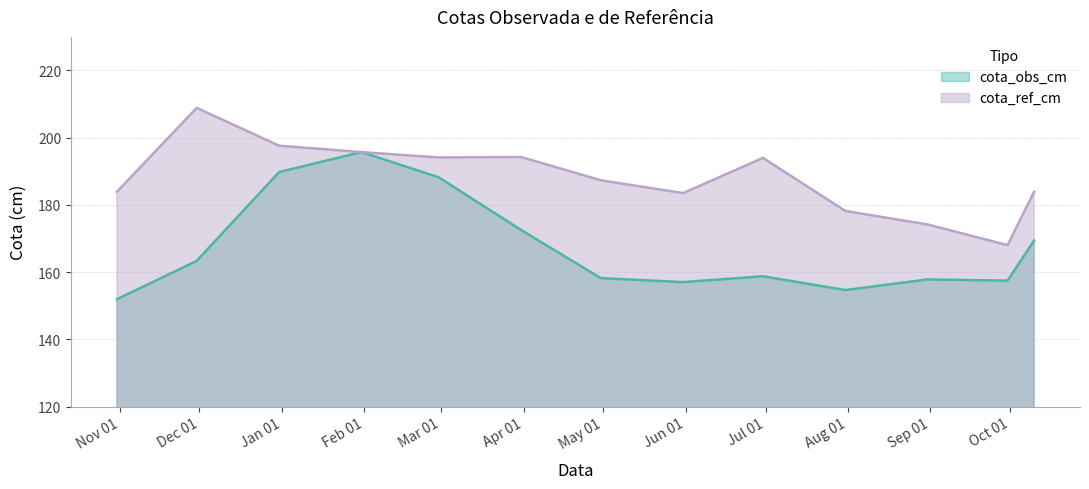

How many lines are shown in the chart?

2